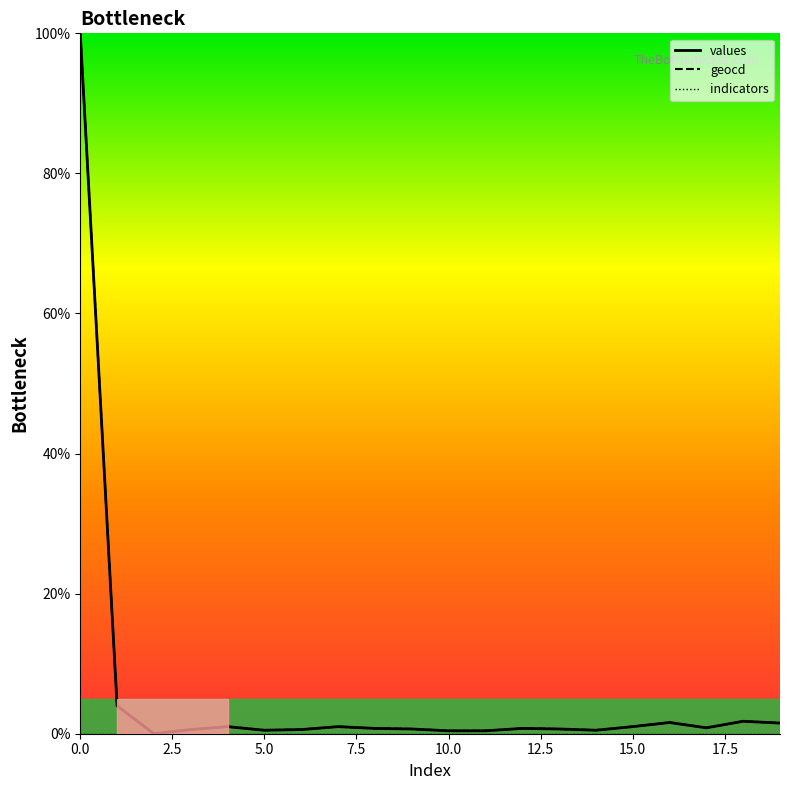

How many values in values are above zero?

19